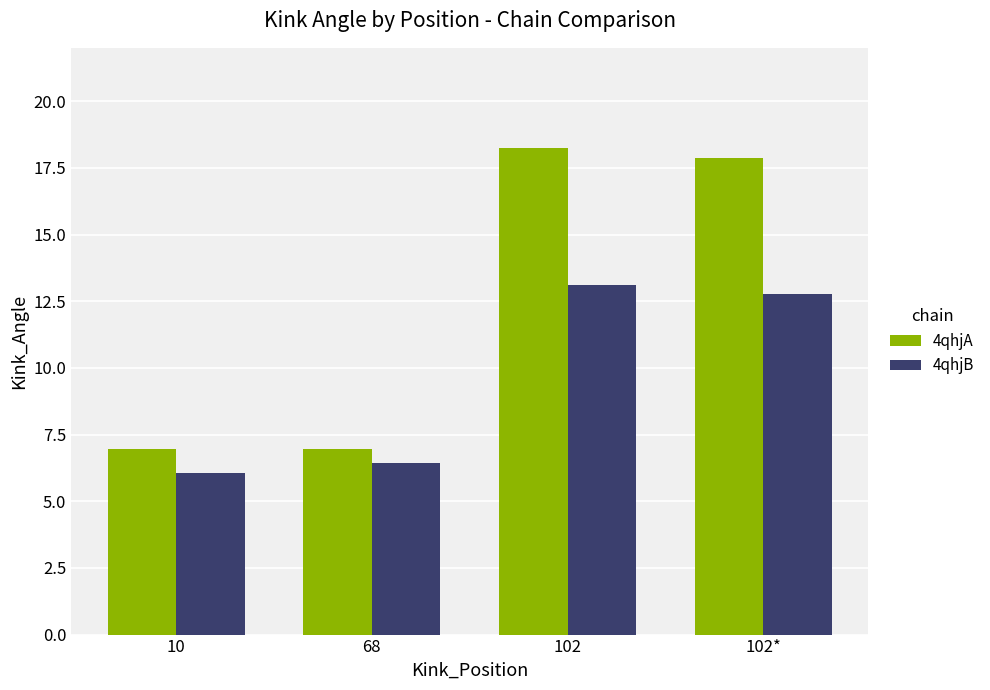

Which category has the highest value across all series?

102